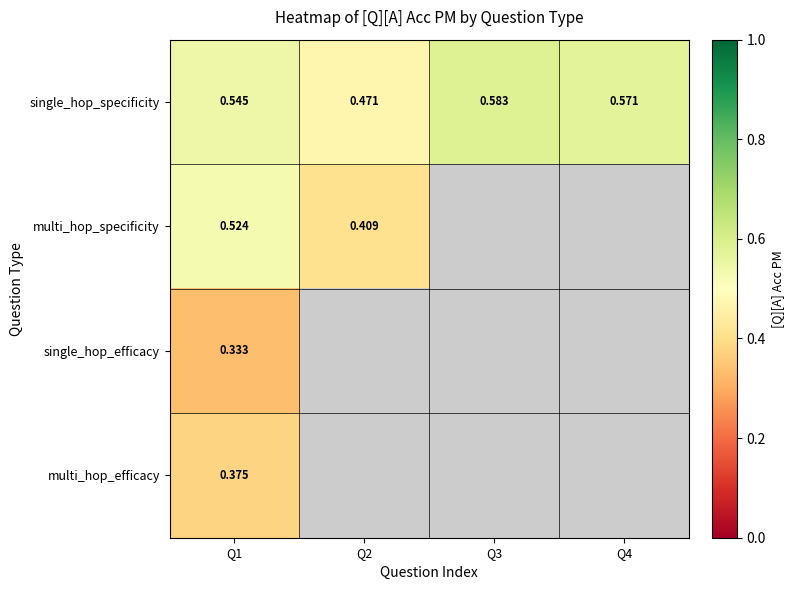

True or false: multi_hop_specificity has a value of 0.7 at Q1.

False